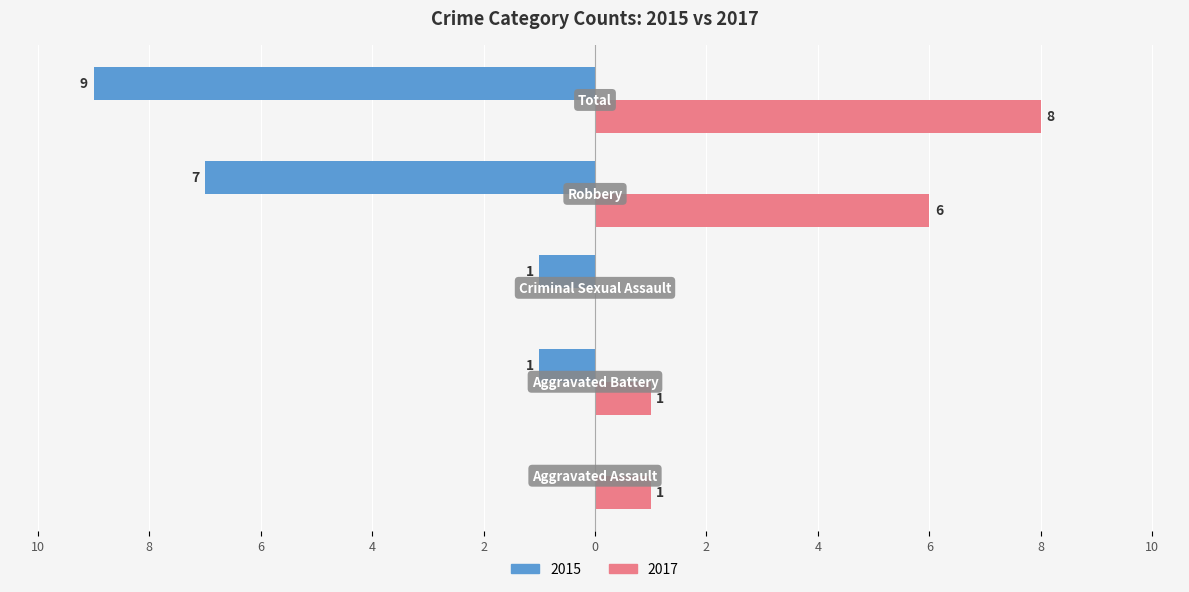

Which series has the largest range (max minus min)?

2015